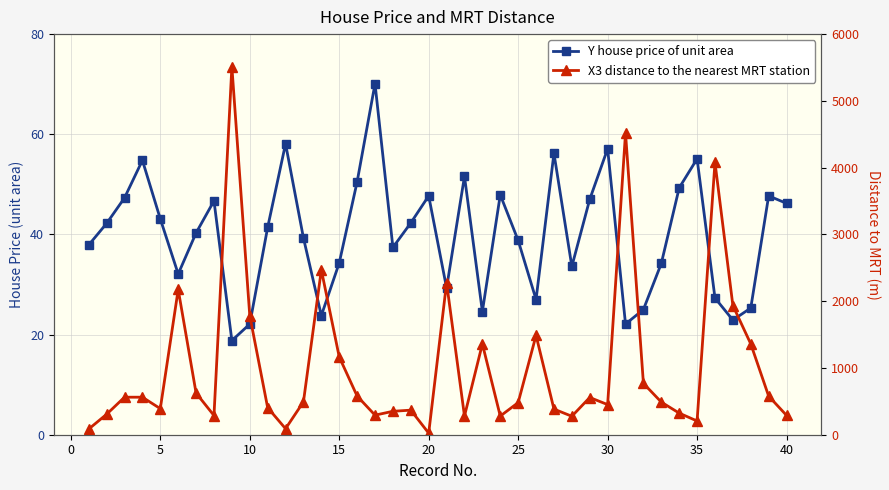

How many data points in Y house price of unit area are above 41?

20